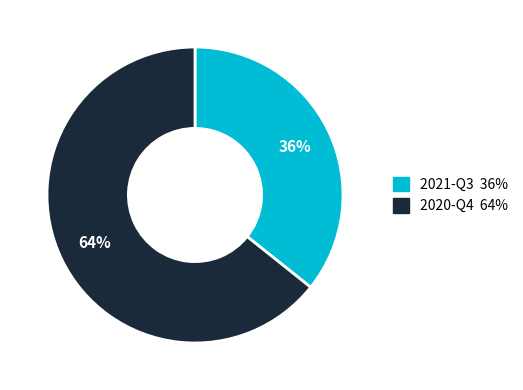

The 2021-Q3 slice represents 36% of the pie. True or false?

True